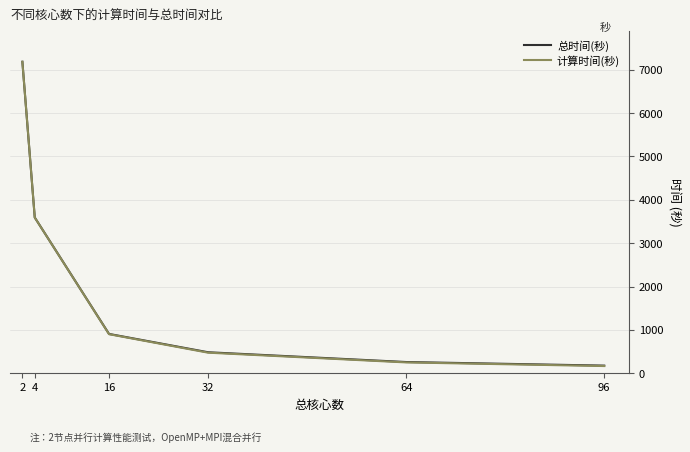

At which category does the chart reach its minimum across all series?

96